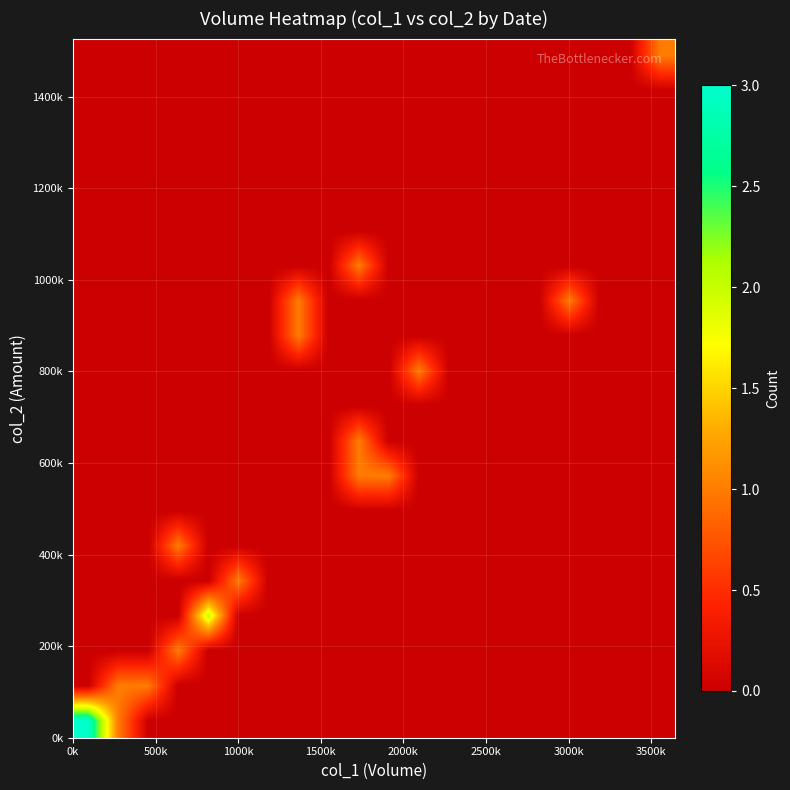

At how many categories does at least one series exceed 0?

12